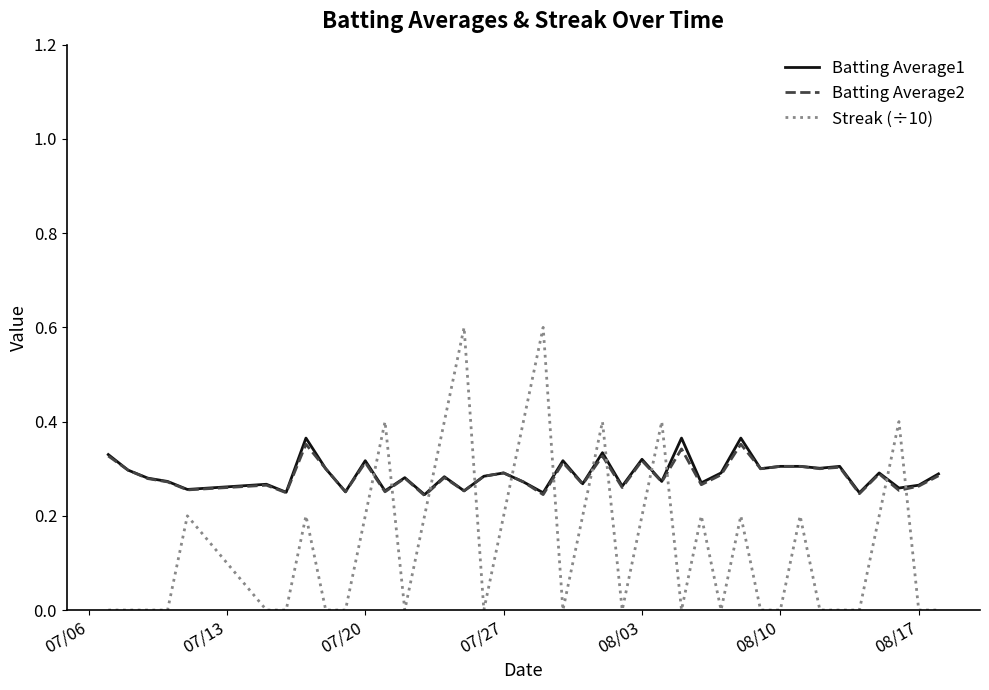

What is the average value of the Streak (÷10) series?

0.1